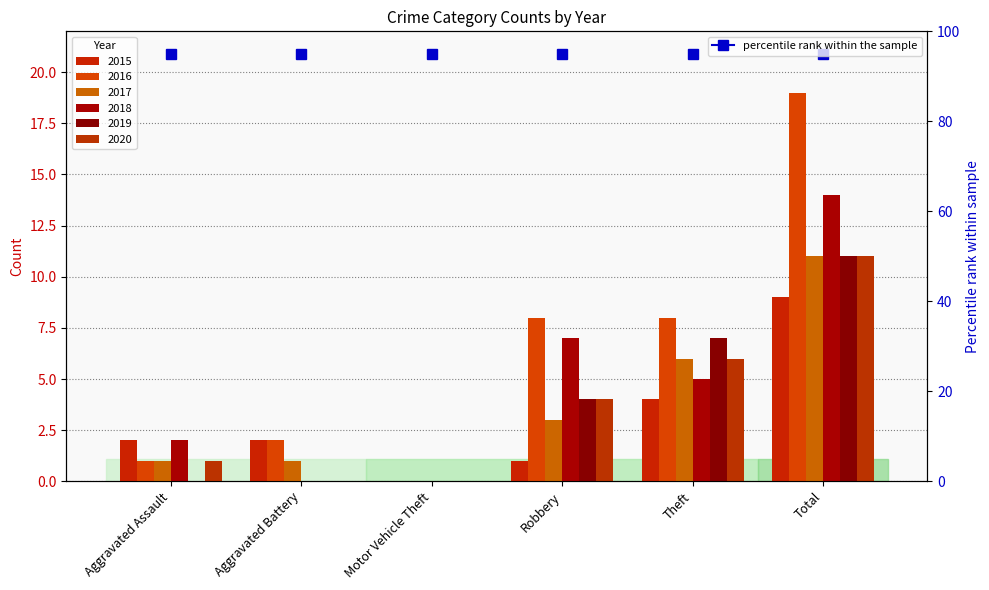

Is the value of 2016 at Total greater than the value of 2019 at Motor Vehicle Theft?

Yes